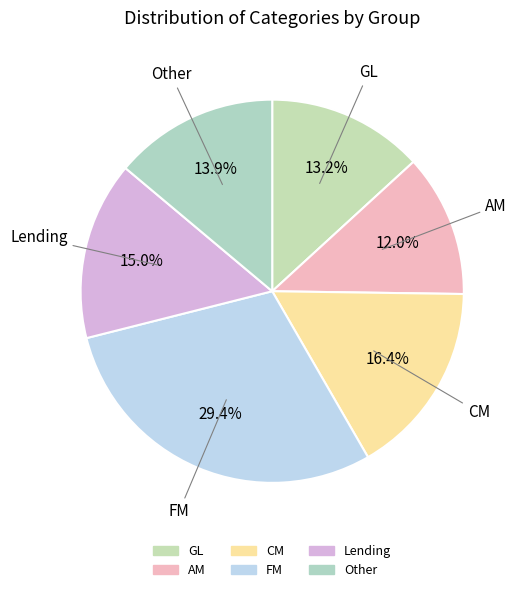

Rank the categories by value from highest to lowest.

FM, CM, Lending, Other, GL, AM